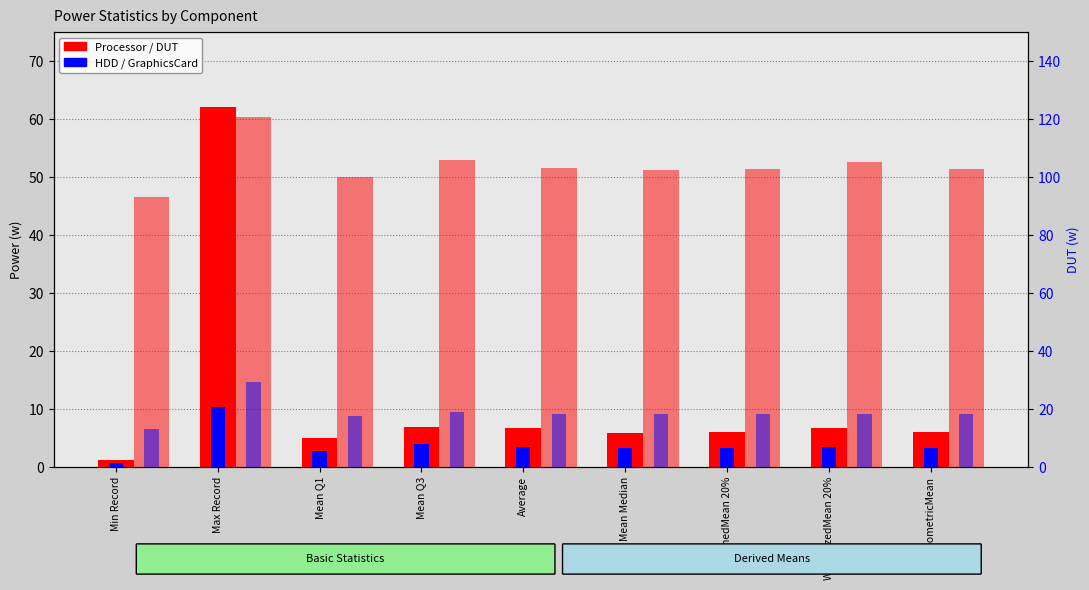

What is the value of the GraphicsCard bar at the 6th from the left?

18.3